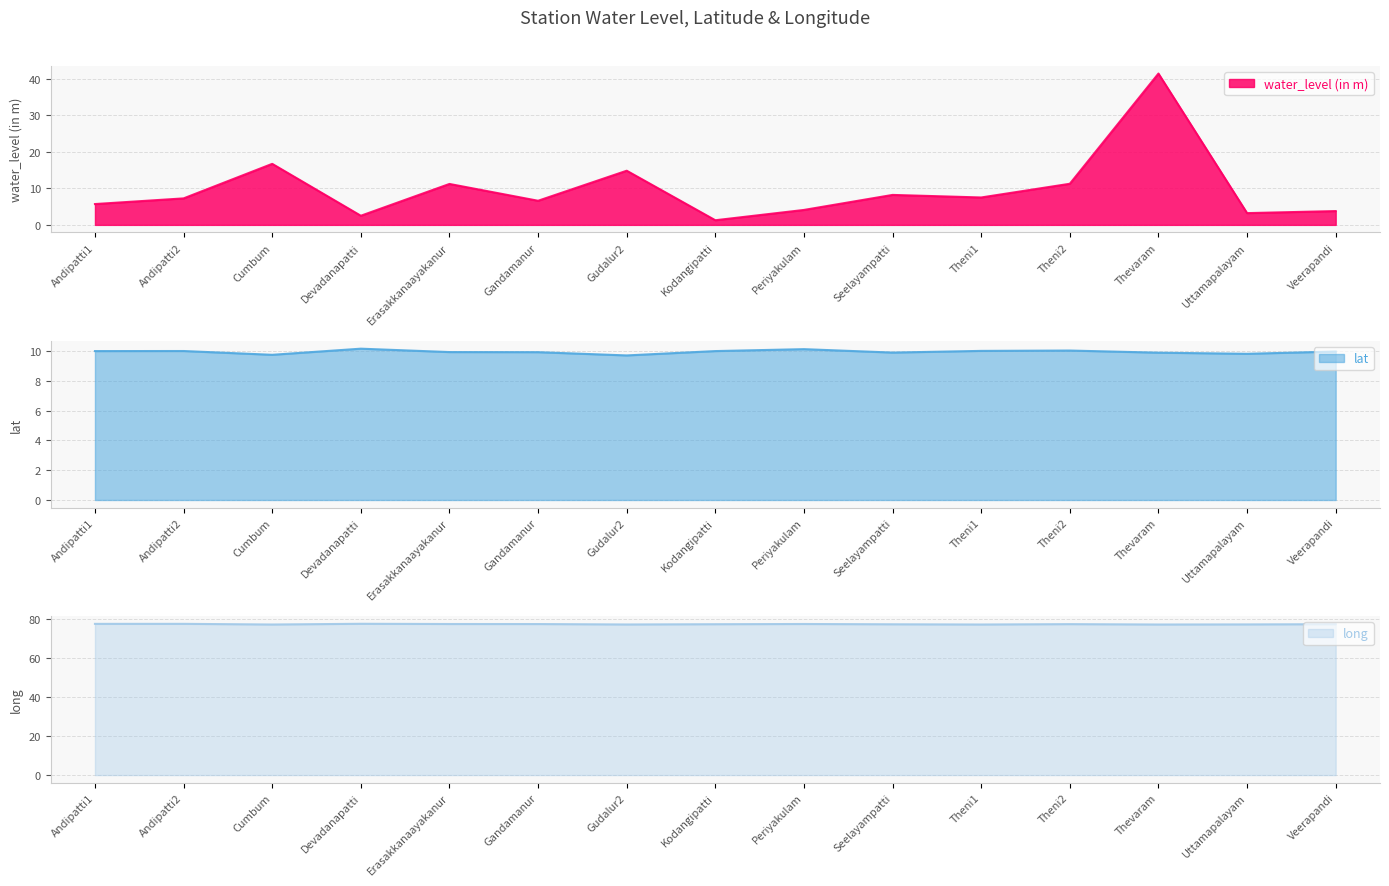

What is the highest value of the water_level (in m) series?

41.4